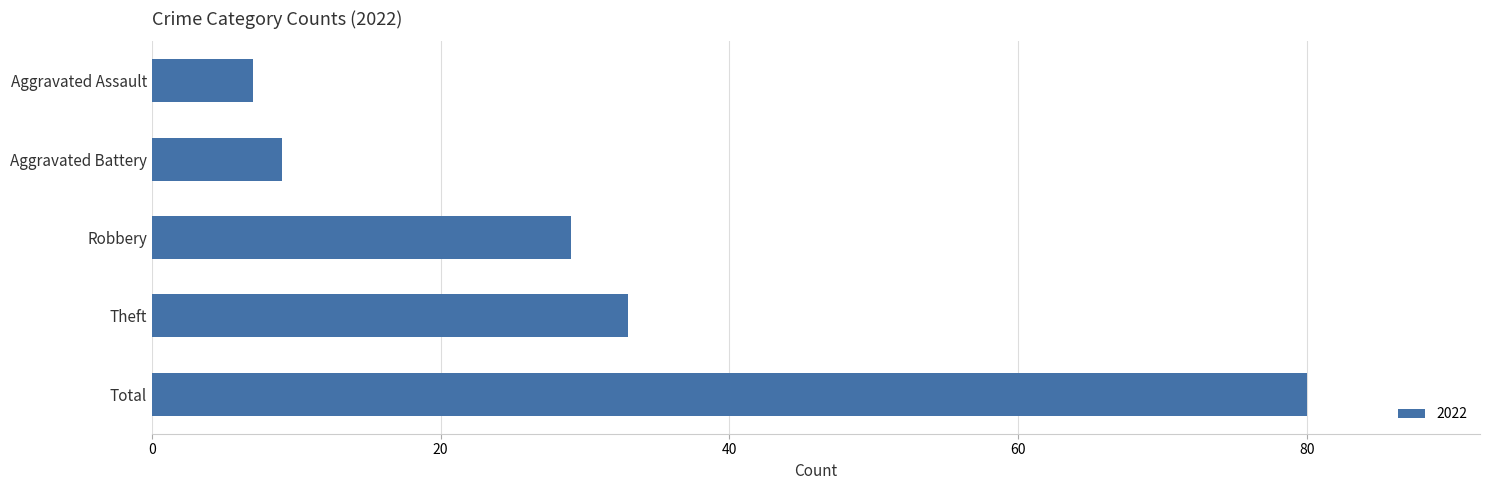

What is the change in value from Aggravated Assault to Robbery?

+22